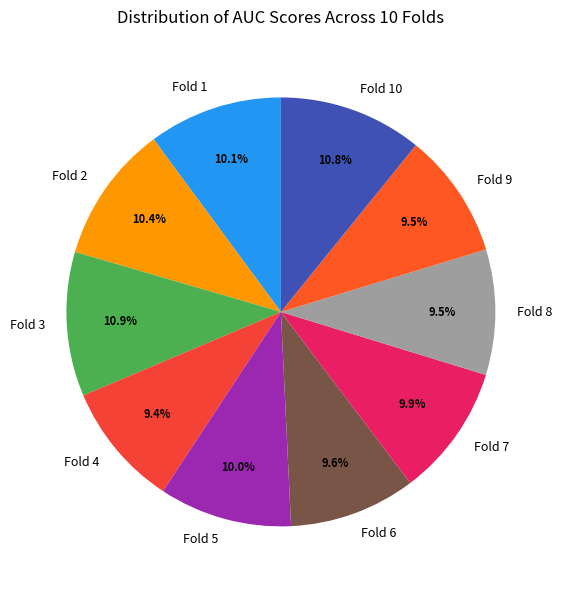

Is there a majority slice in this chart?

No